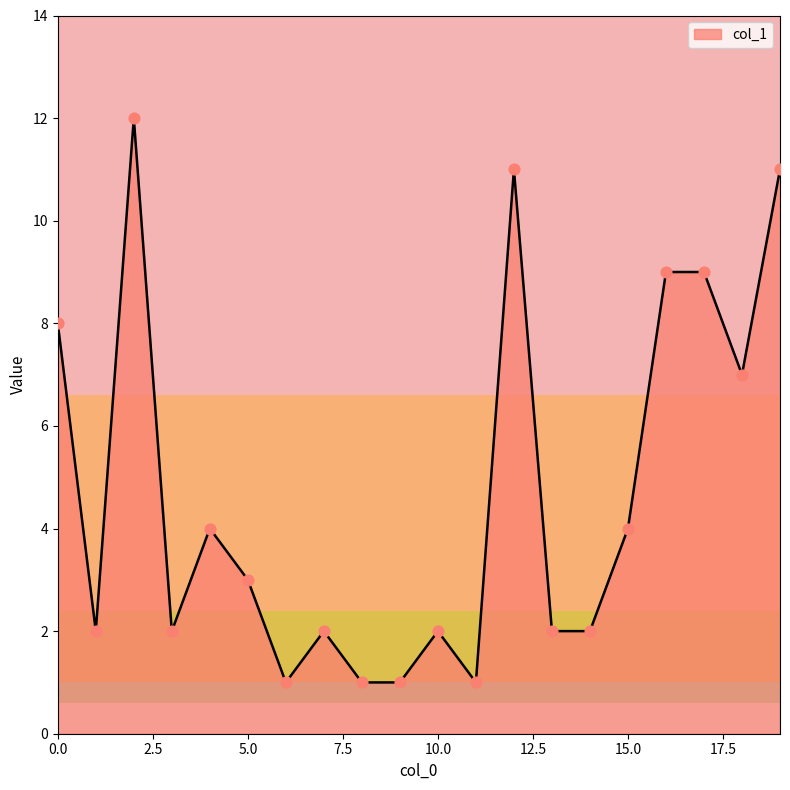

What is the maximum value shown in the chart?

12